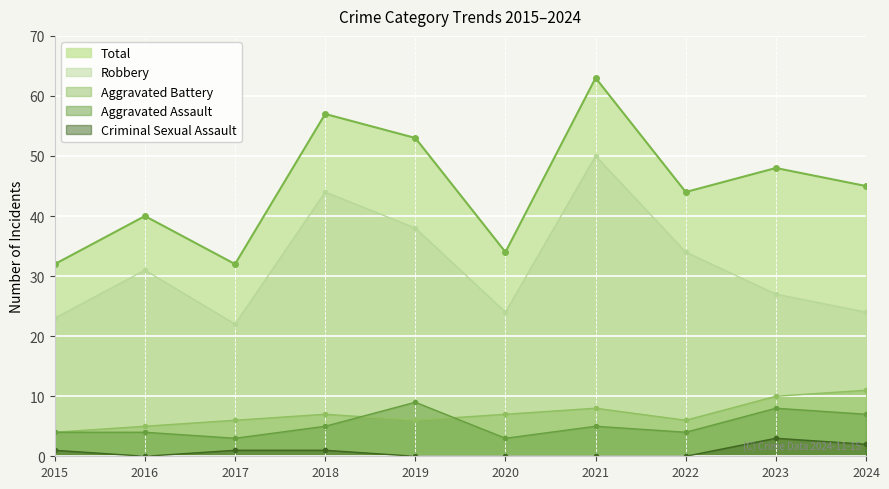

Where is the first local maximum for Robbery?

2016